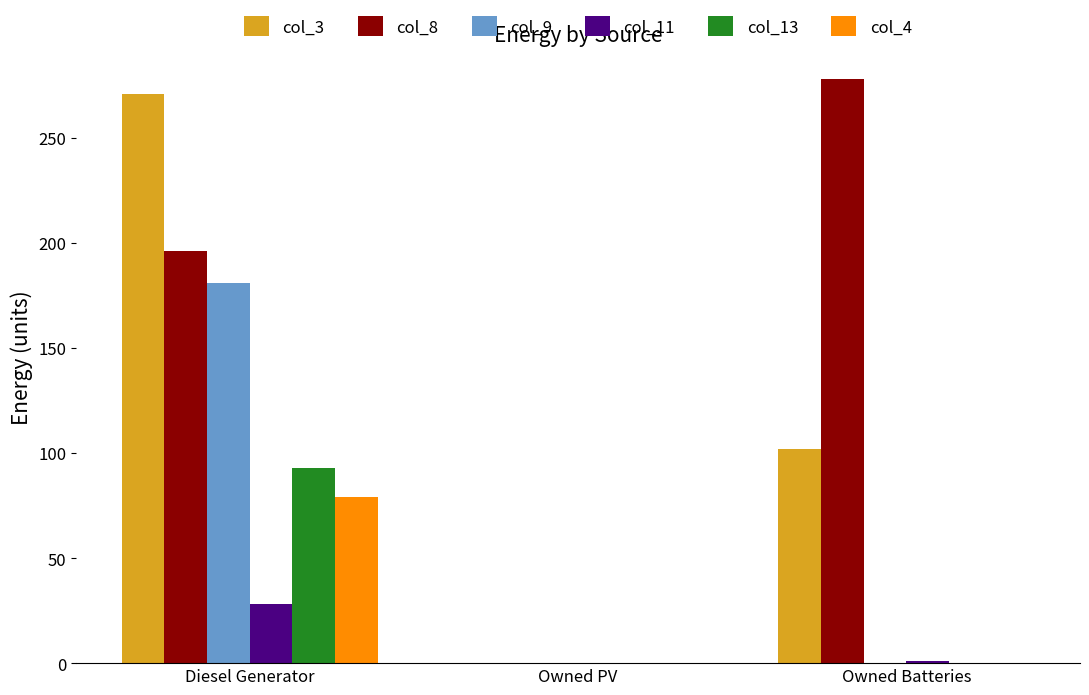

Which label corresponds to the largest value in the chart?

Owned Batteries